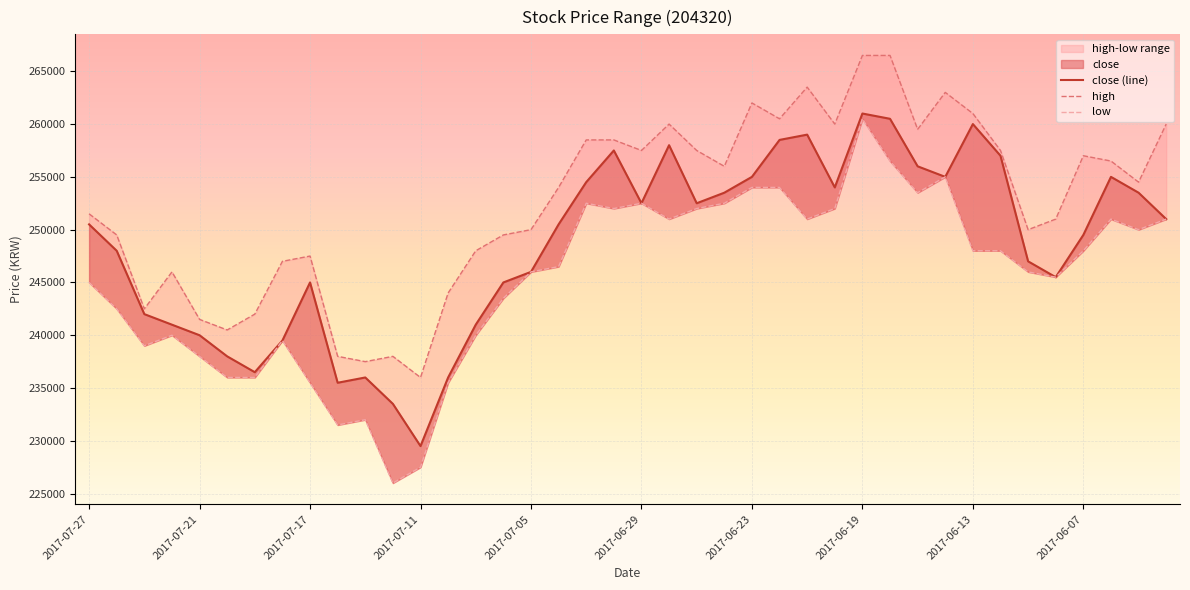

What is the difference between the second highest and second lowest values in the high series?

29000